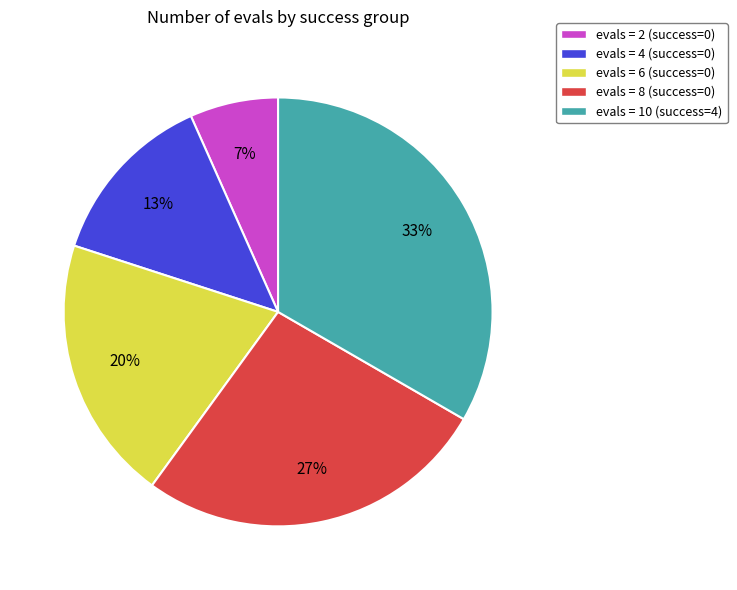

Rank the categories by value from lowest to highest.

evals = 2 (success=0), evals = 4 (success=0), evals = 6 (success=0), evals = 8 (success=0), evals = 10 (success=4)